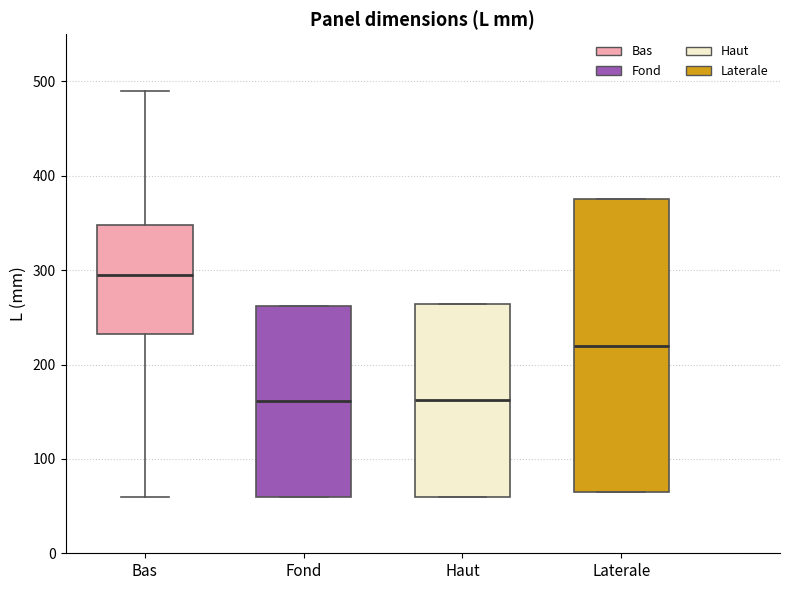

Reading left to right, read every box against the y-axis: the position of its median line, the range the box covers, and the ends of its whiskers. The values are not printed on the chart, so give them approximately, as read against the axis.

Bas: median 300, box 230 to 350, whiskers 60 to 490
Fond: median 160, box 60 to 260, whiskers 60 to 260
Haut: median 160, box 60 to 260, whiskers 60 to 260
Laterale: median 220, box 70 to 380, whiskers 70 to 380